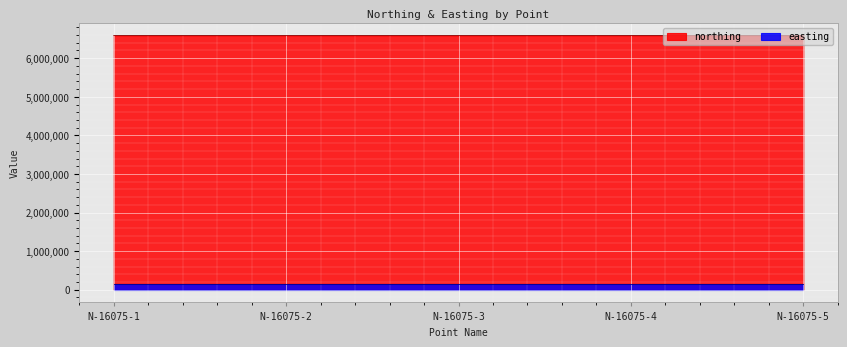

Rank the series by their maximum value, from highest to lowest.

northing, easting